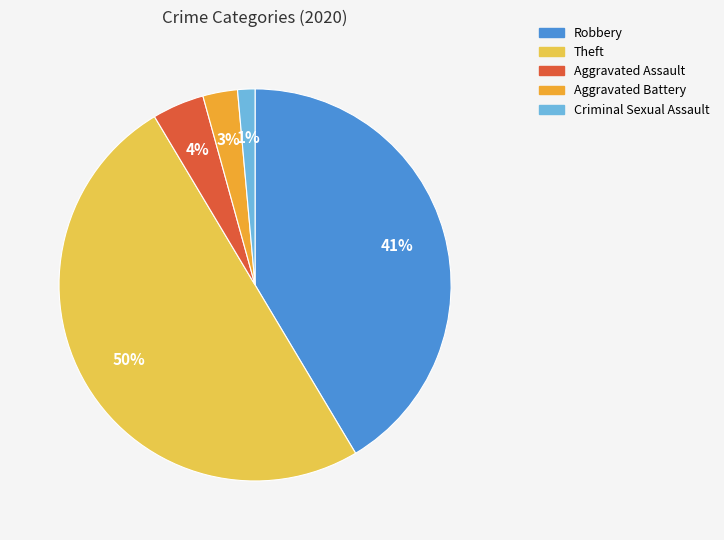

What percentage is the Aggravated Assault slice, to the nearest percent?

4%